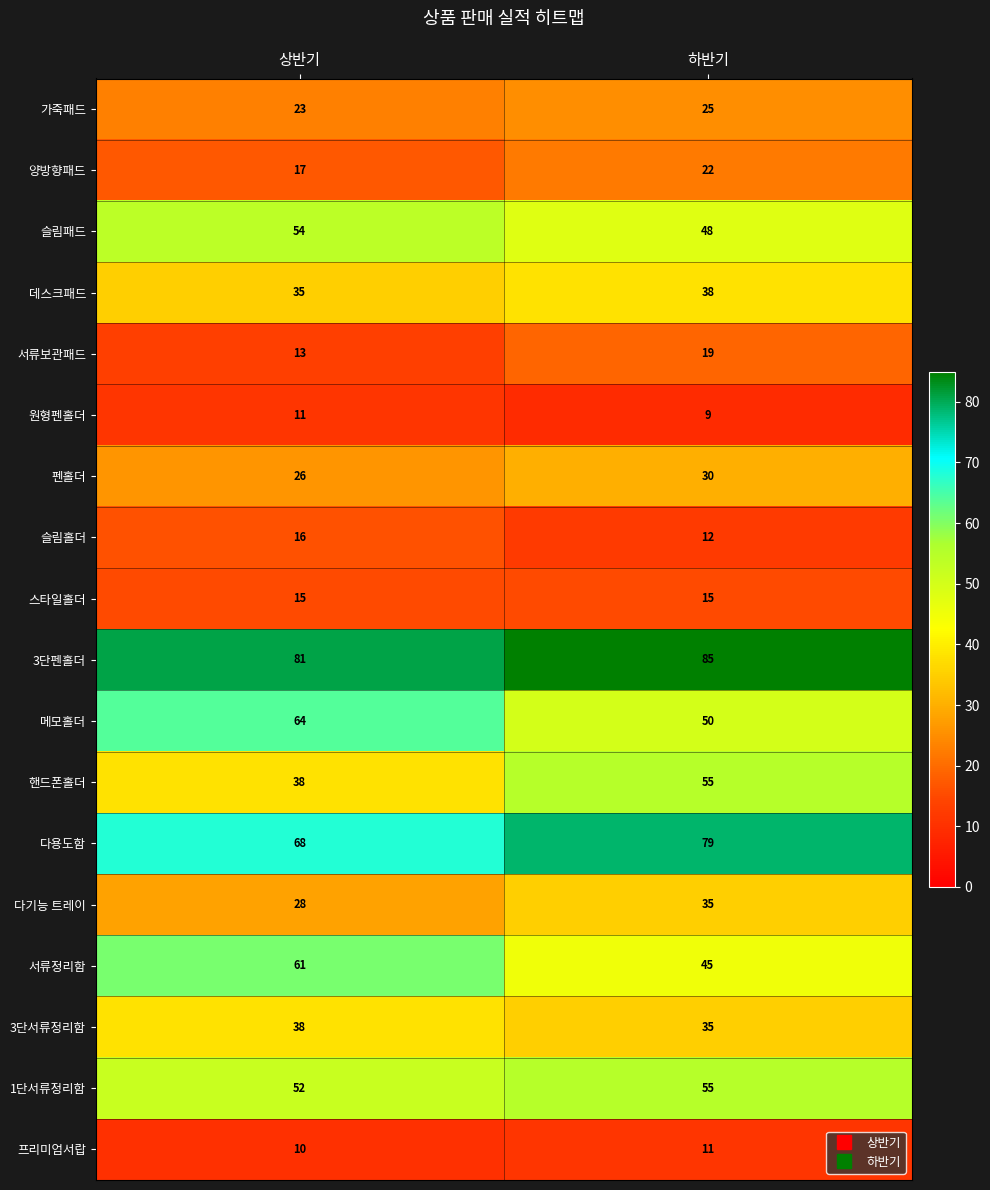

What value does the 원형펜홀더 series have at 상반기?

11